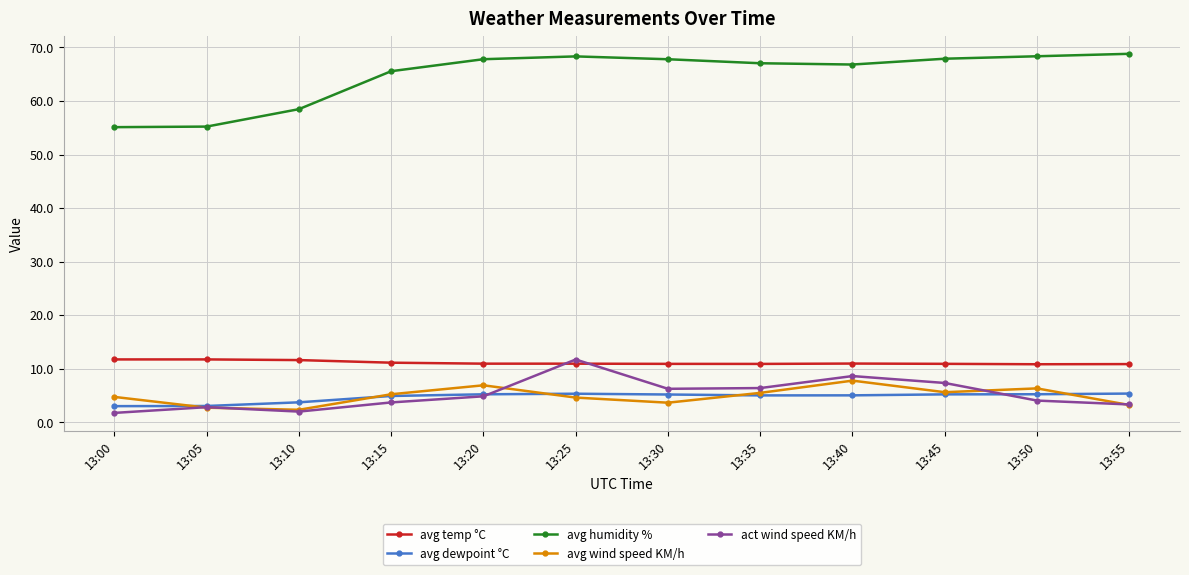

What is the value of the avg wind speed KM/h point at the 1st from the left?

4.7